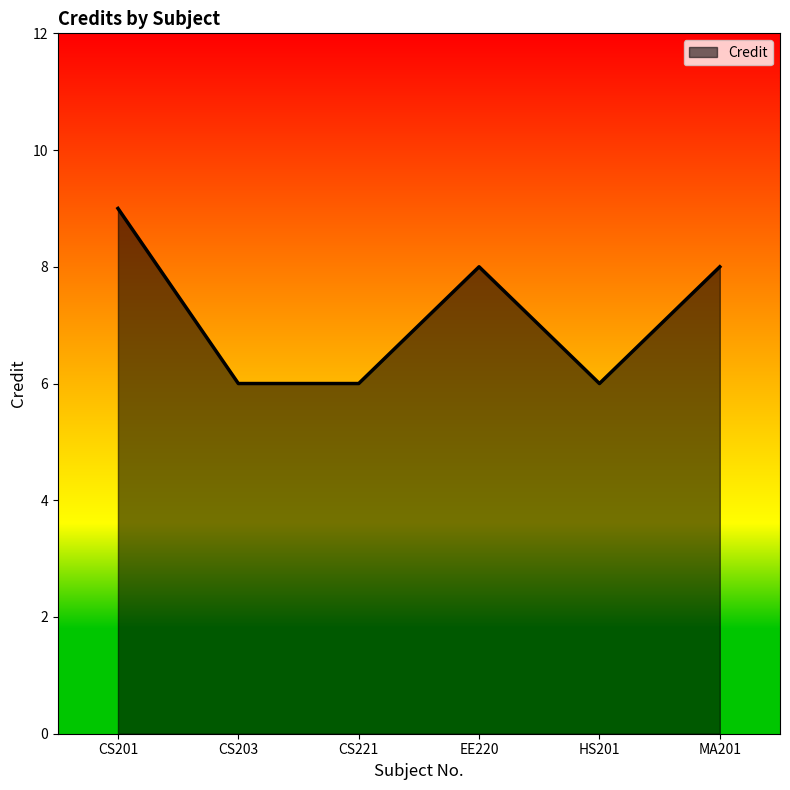

Is it true that the value at EE220 is 11?

False